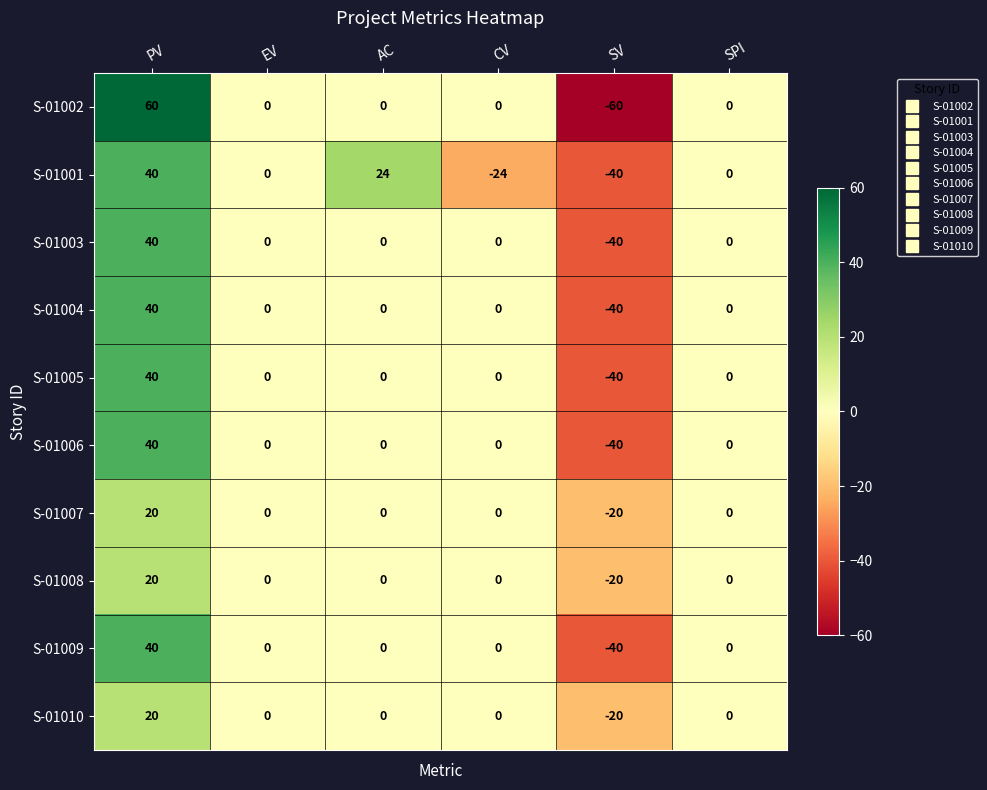

What is the sum of the S-01007 values at SV and EV?

-20